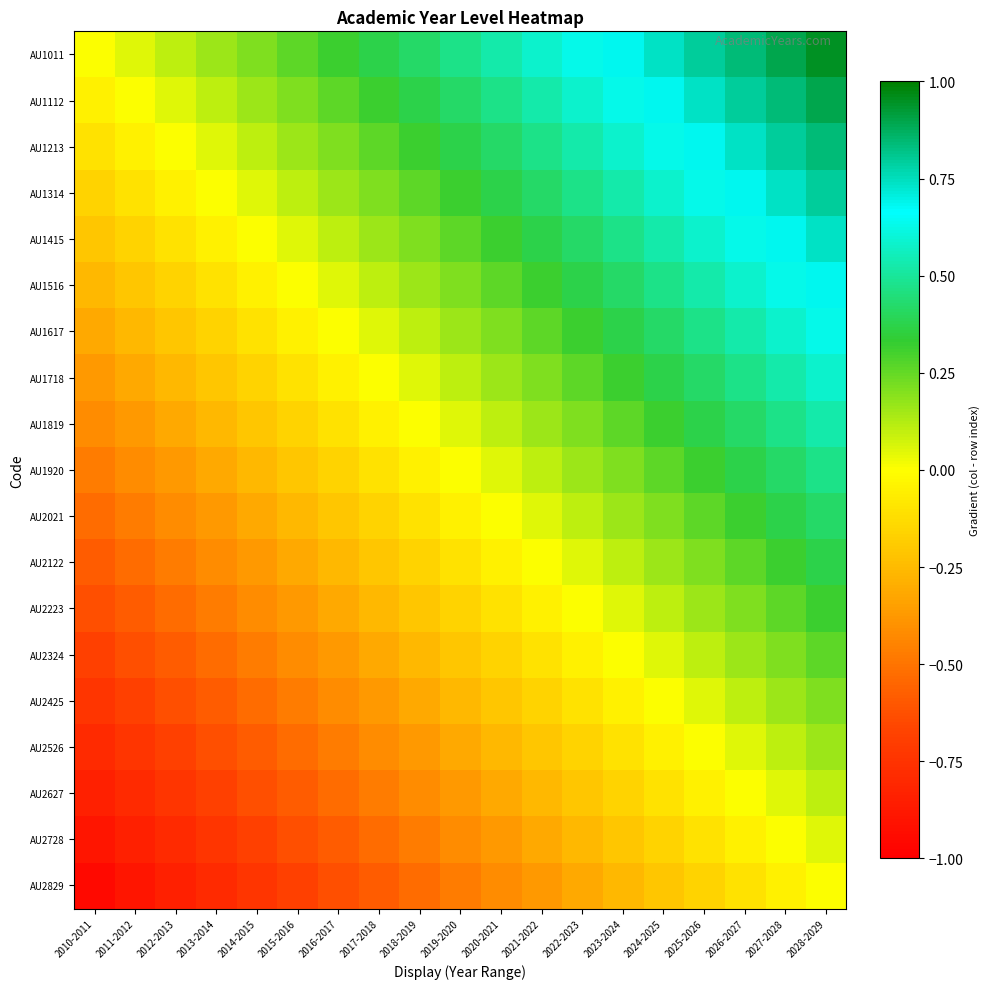

What is the difference between the highest and lowest values at 2019-2020?

0.9